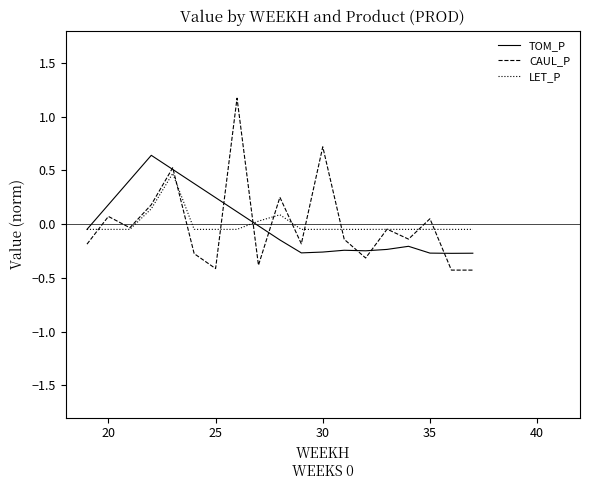

In LET_P, how many points are higher than both neighbors (excluding endpoints)?

2